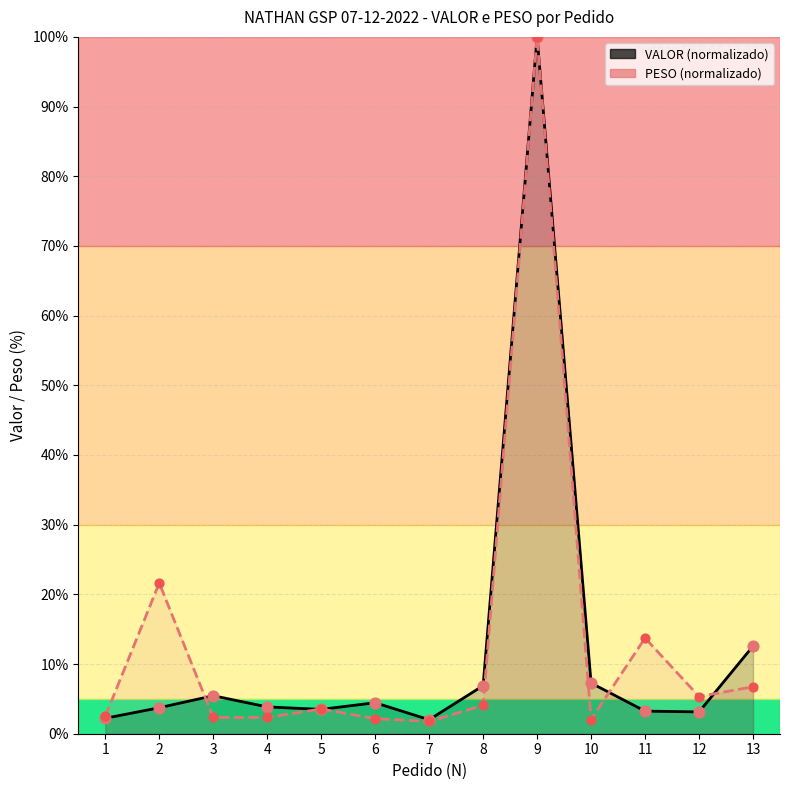

Which series has the largest total across all categories?

PESO